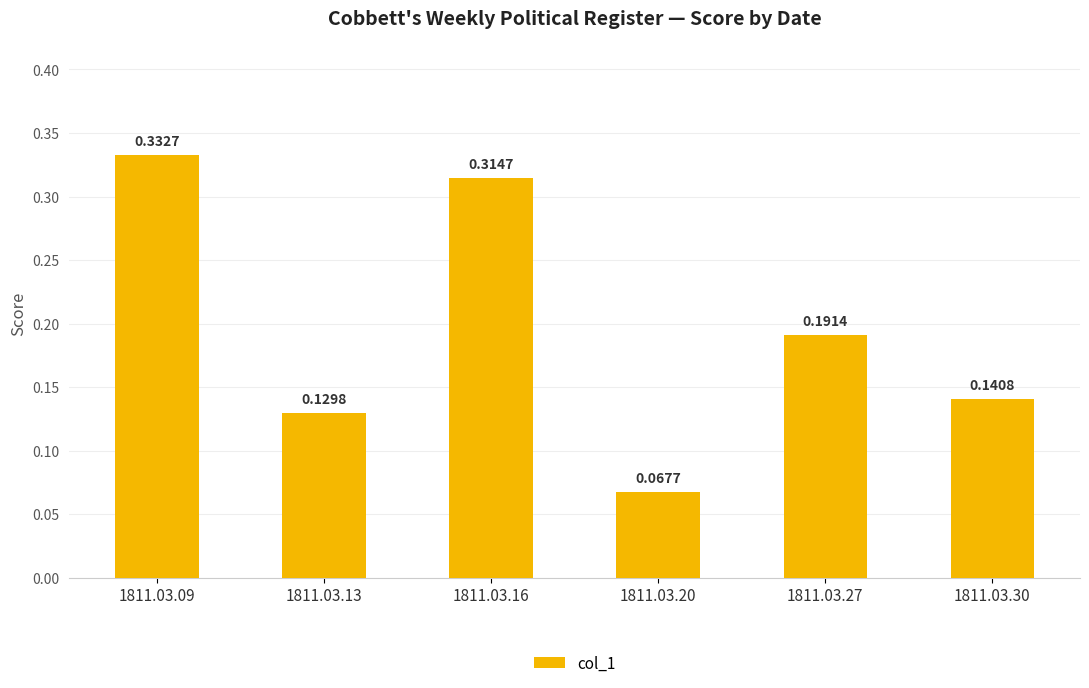

Rank the categories by value from highest to lowest.

1811.03.09, 1811.03.16, 1811.03.27, 1811.03.30, 1811.03.13, 1811.03.20